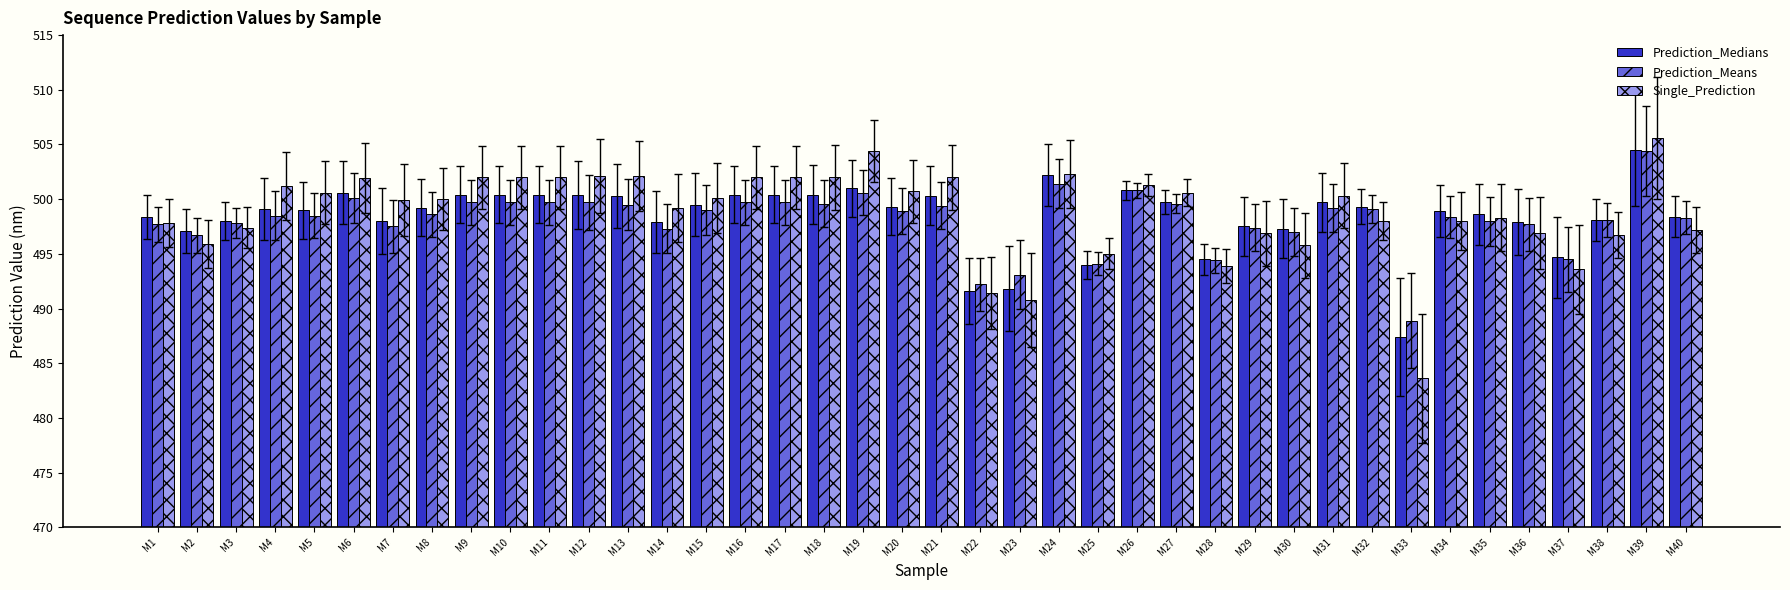

Is the value of Prediction_Medians at M8 greater than the value of Prediction_Means at M26?

No